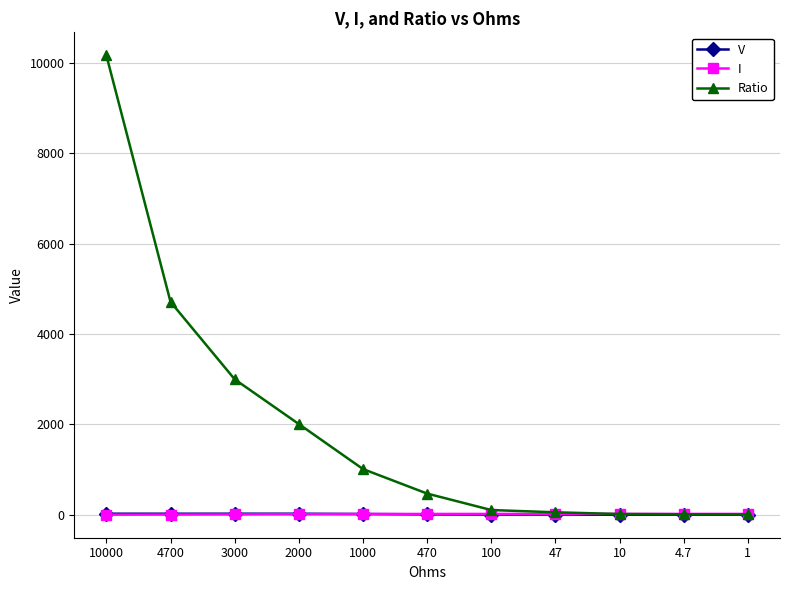

What is the difference between the V values at 10 and 1?

0.2